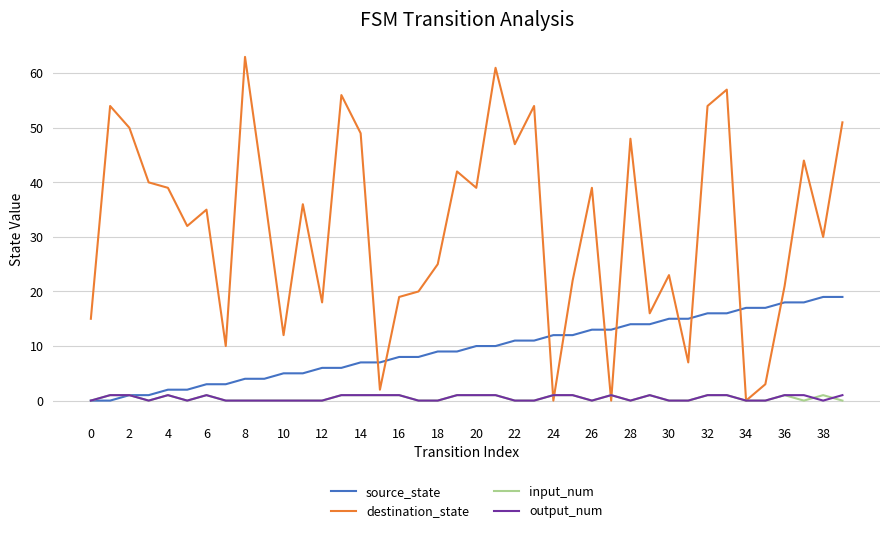

What is the highest value of the source_state series?

19